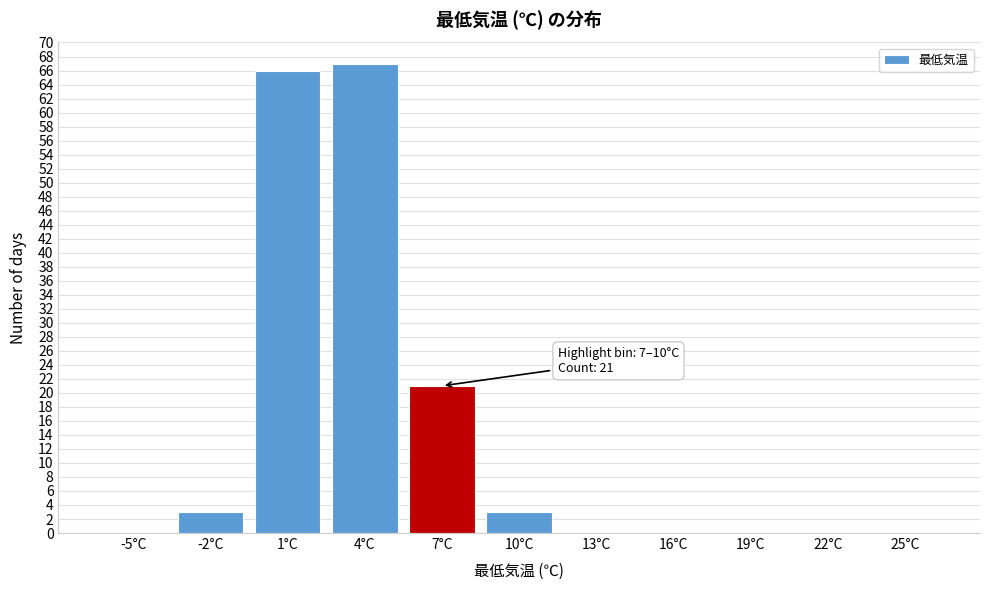

Reading left to right, list all the values displayed in this chart.

-5°C=0	-2°C=3	1°C=66	4°C=67	7°C=21	10°C=3	13°C=0	16°C=0	19°C=0	22°C=0	25°C=0